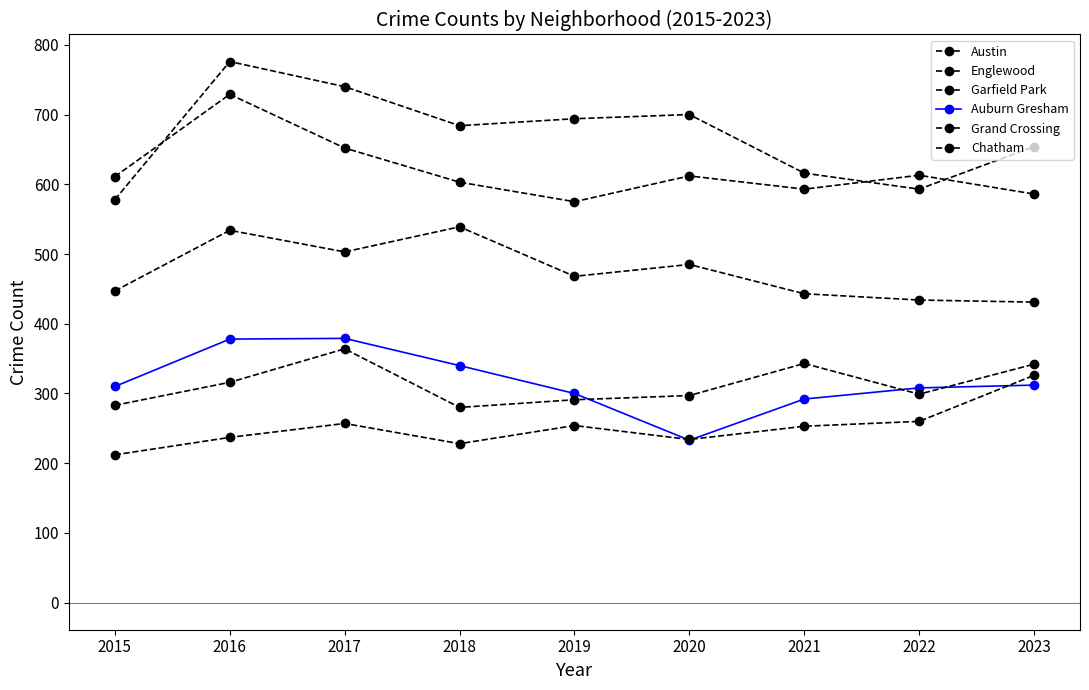

What is the difference between the second highest and second lowest values in the Auburn Gresham series?

86